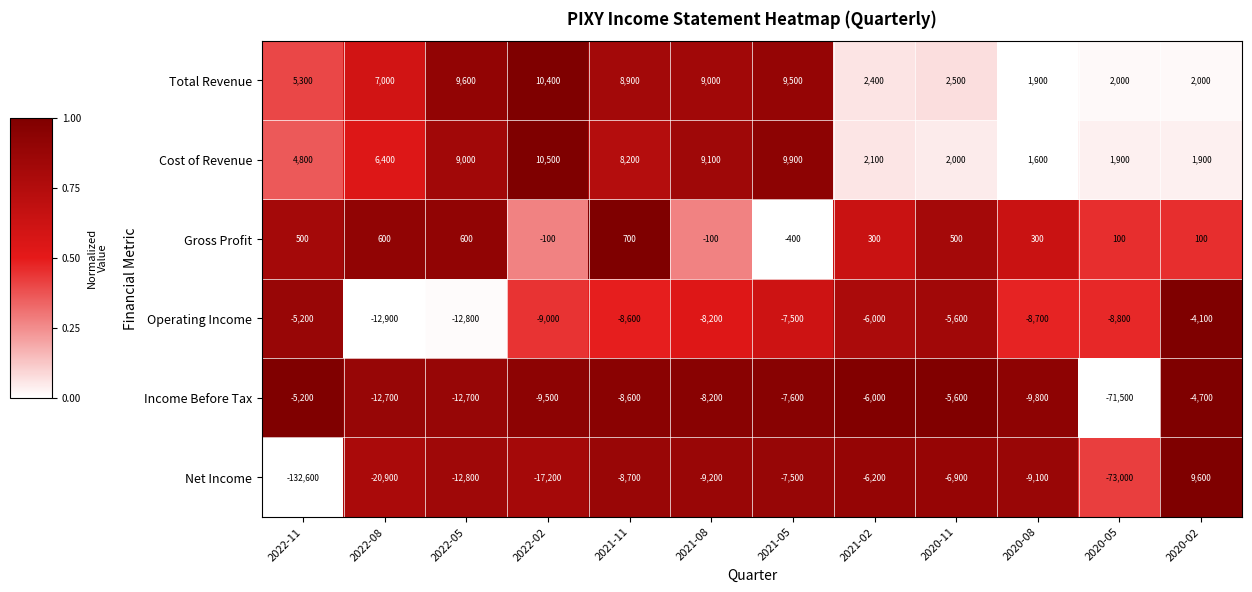

True or false: Gross Profit has a value of 1078 at 2022-05.

False